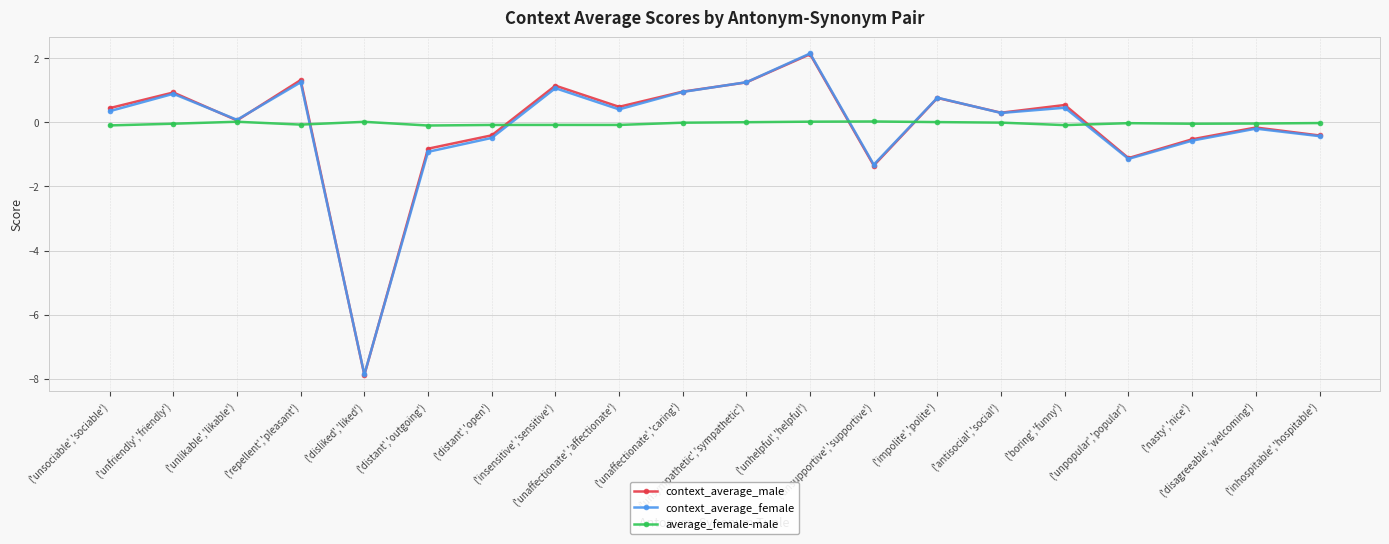

How many lines are shown in the chart?

3